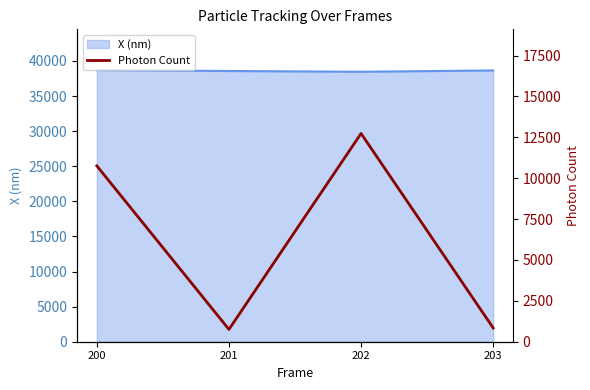

Reading left to right, extract all data points from this chart.

200=10752.4	201=752.2	202=12734.8	203=844.1